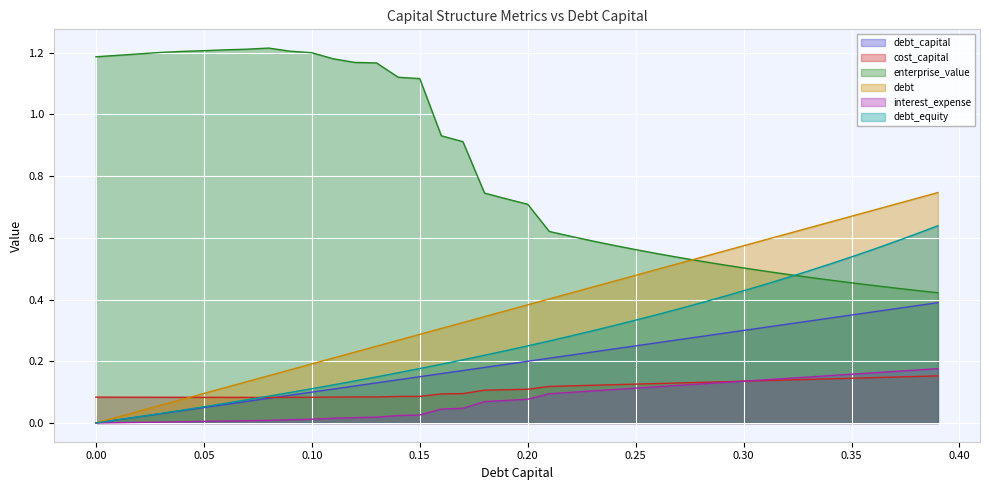

Is it true that debt equals 0.4 at 0.24?

False